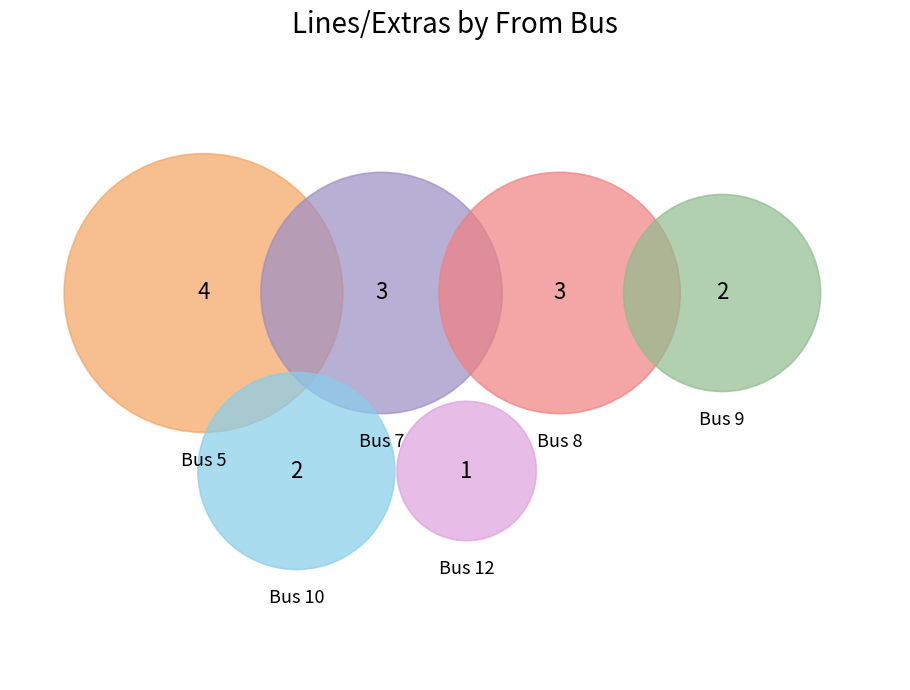

How many slices are in this pie chart?

6